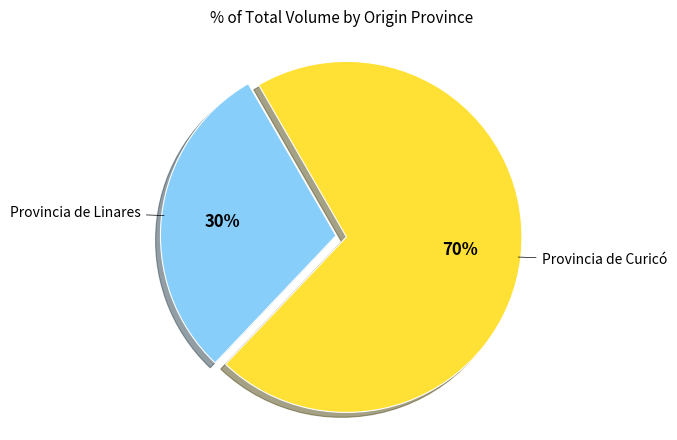

Is there a majority slice in this chart?

Yes